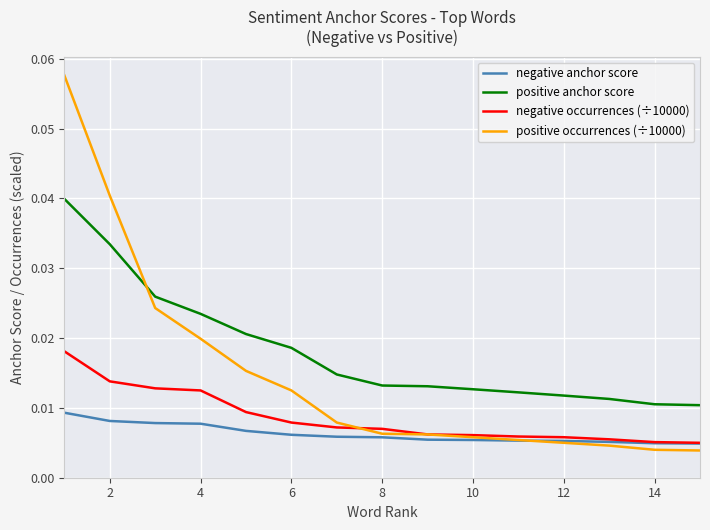

List the series in order of their peak value, lowest first.

negative anchor score, negative occurrences (÷10000), positive anchor score, positive occurrences (÷10000)